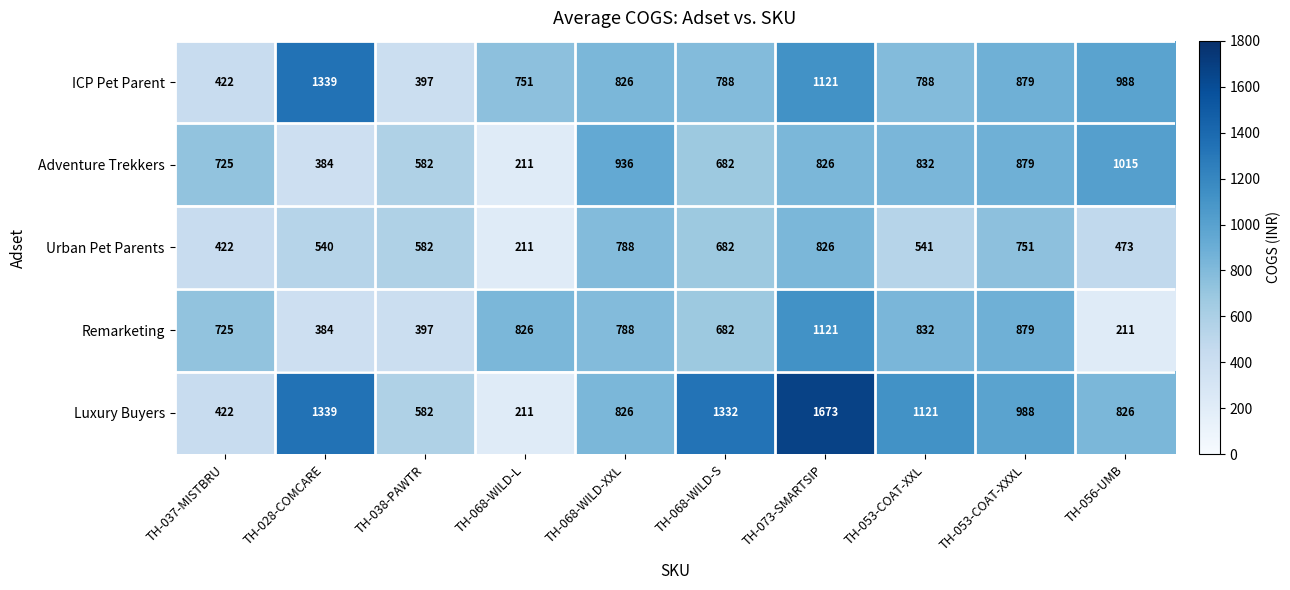

At which label is Luxury Buyers closest to 942?

TH-053-COAT-XXXL